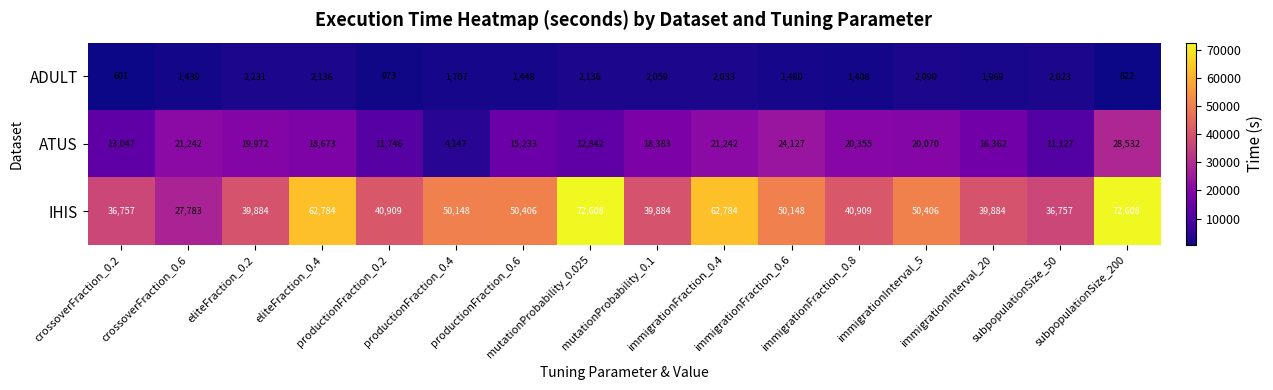

What is the highest value of the ADULT series?

2231